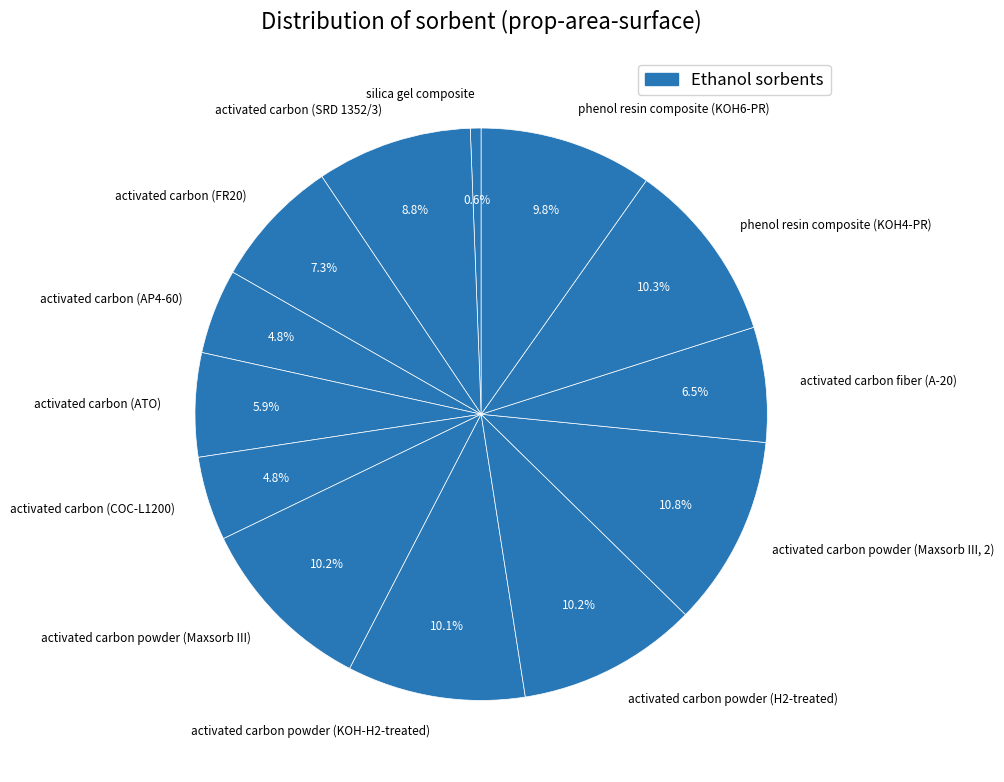

Combined, what portion of the pie is activated carbon powder (Maxsorb III) and activated carbon powder (H2-treated)?

20.4%